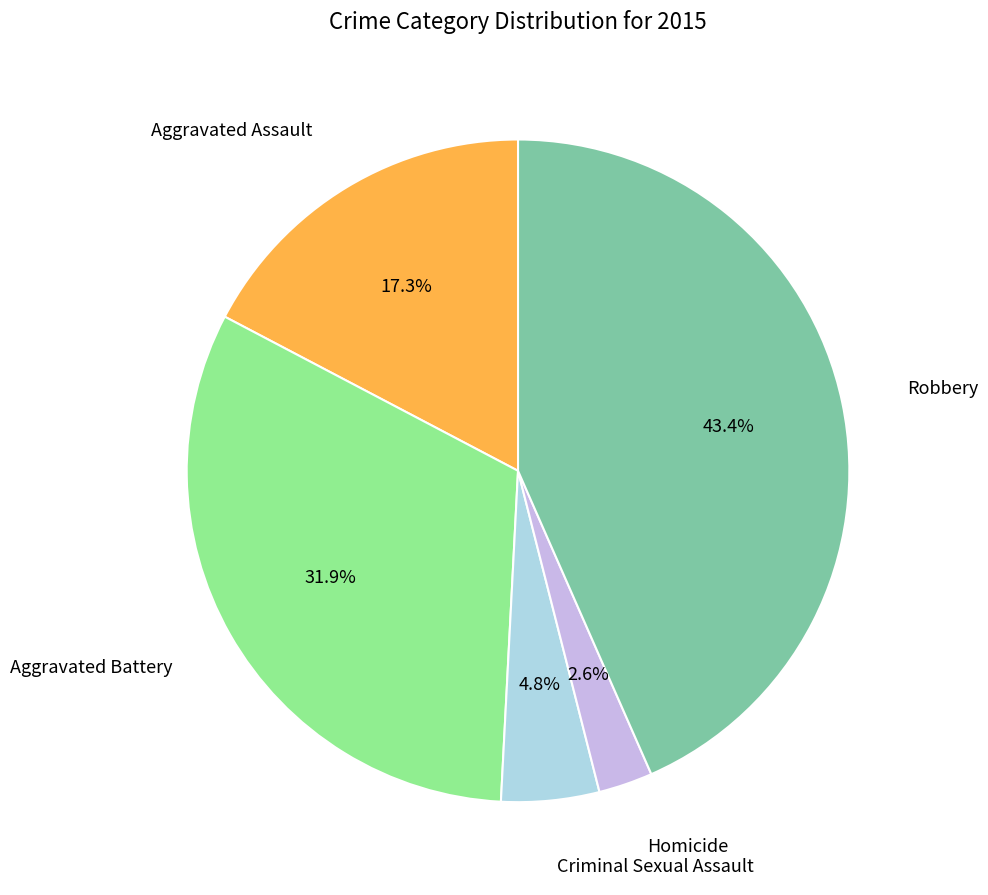

Does any single category account for the majority?

No